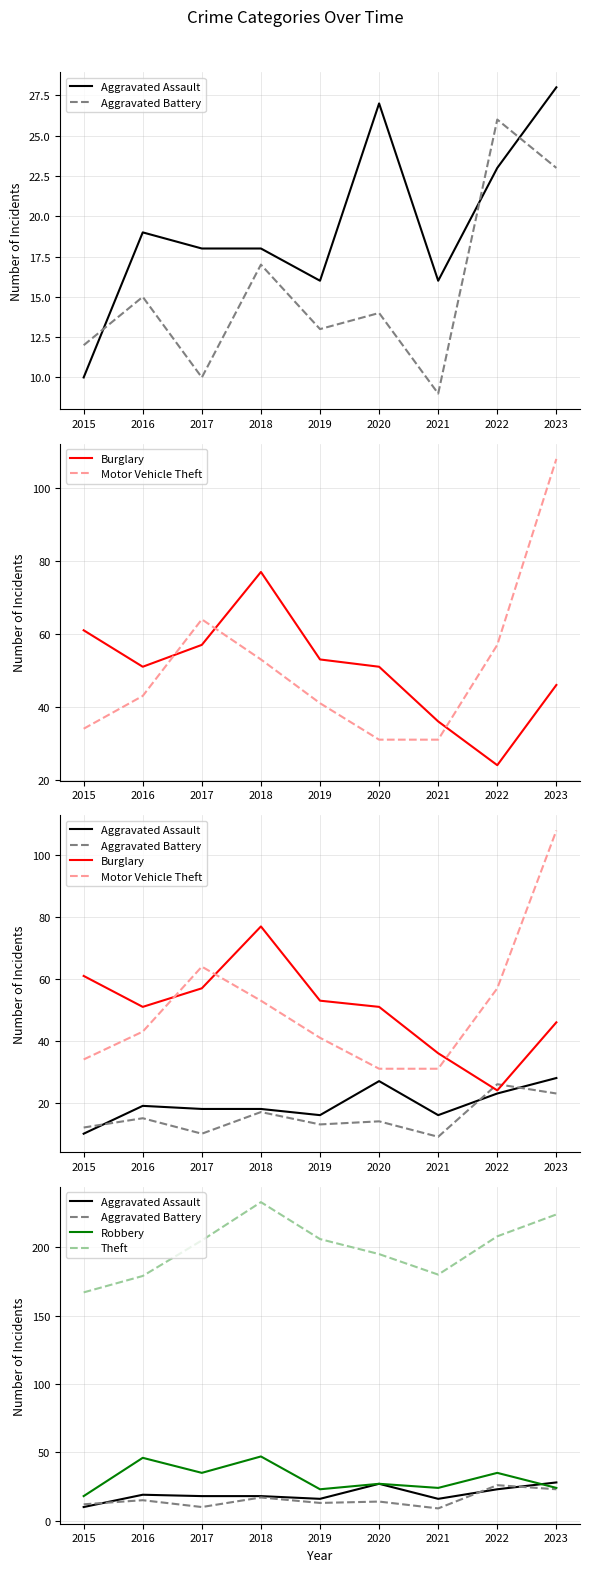

Which has a higher value, 2020 or 2015?

2020